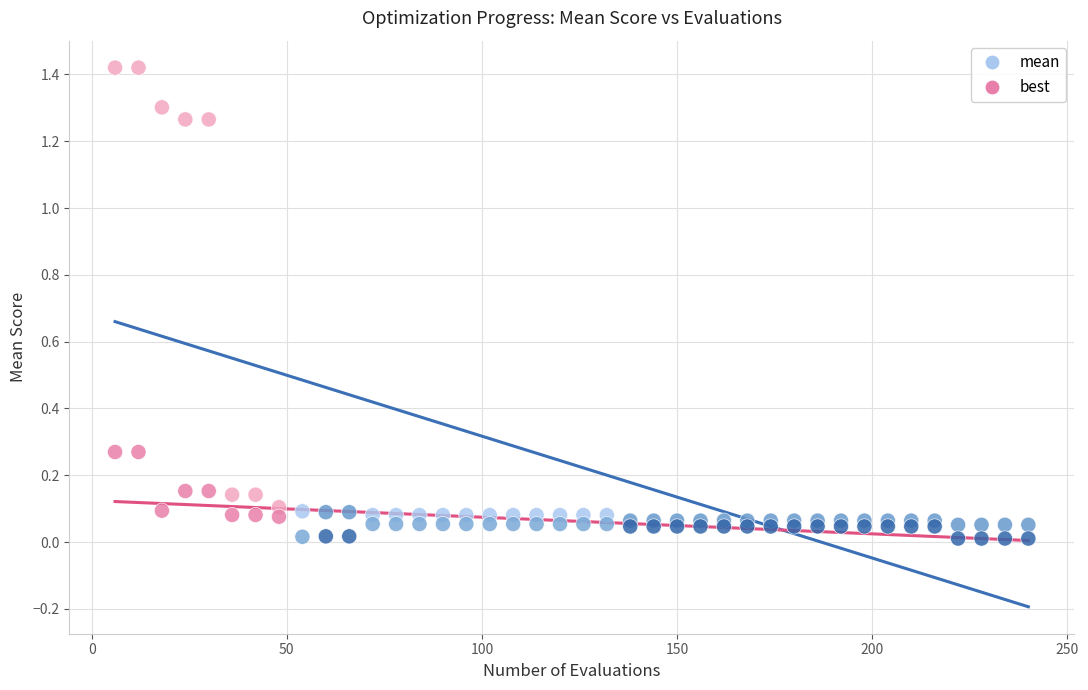

Which series contains the highest Y value?

mean